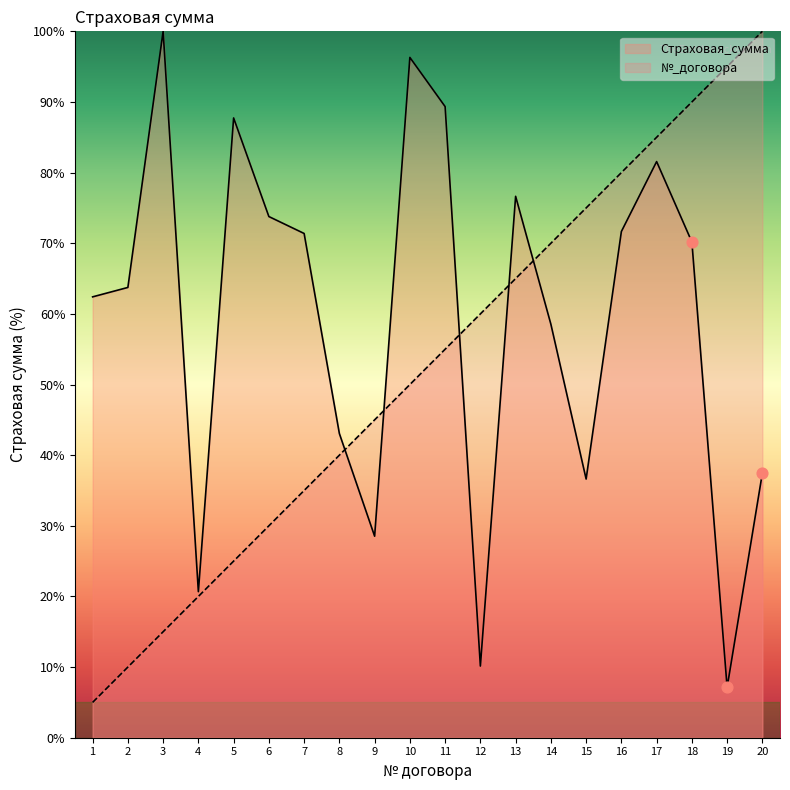

Which series has the largest Y range (max minus min)?

№_договора